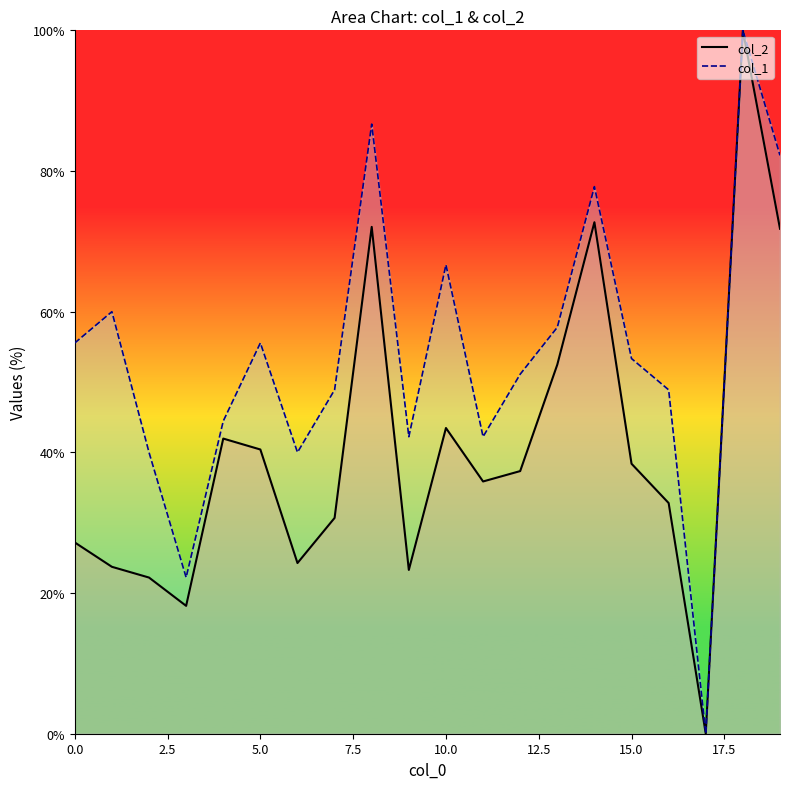

True or false: col_1 has a value of 168.0 at 18.

False